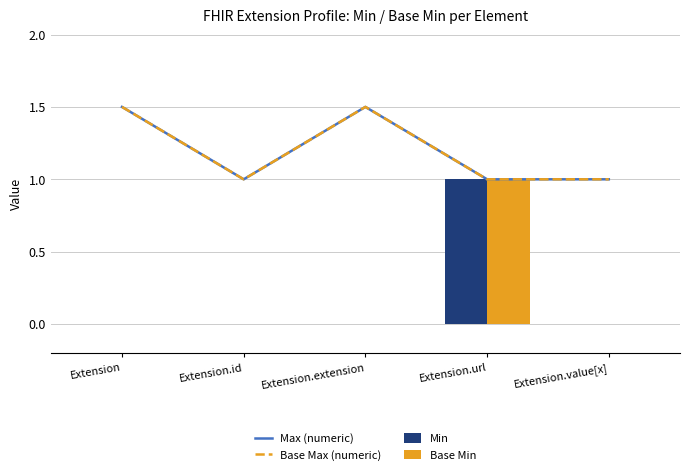

How many data points in Min are above 0?

1